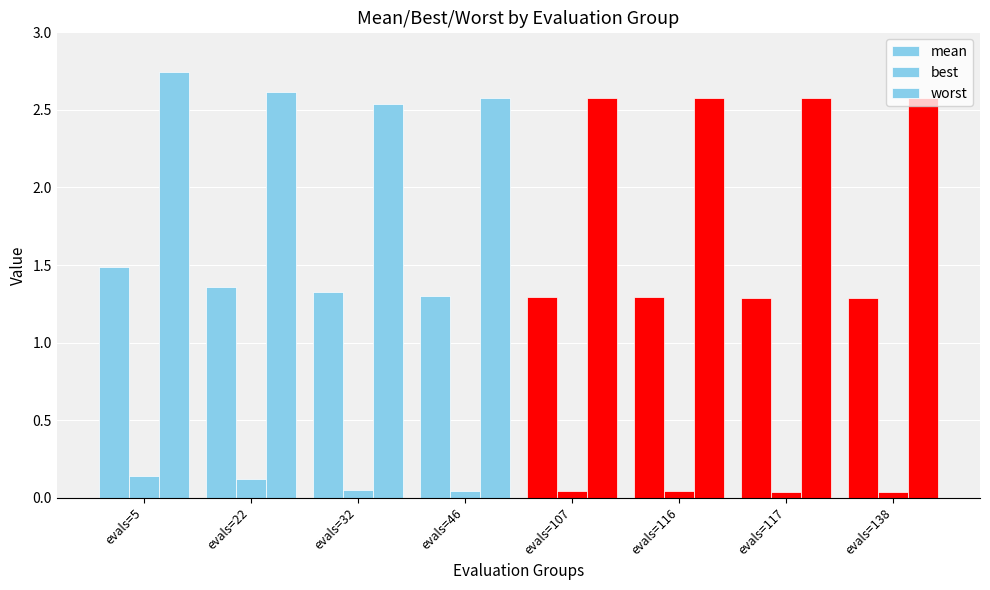

What is the spread (max minus min) of values at evals=117?

2.5